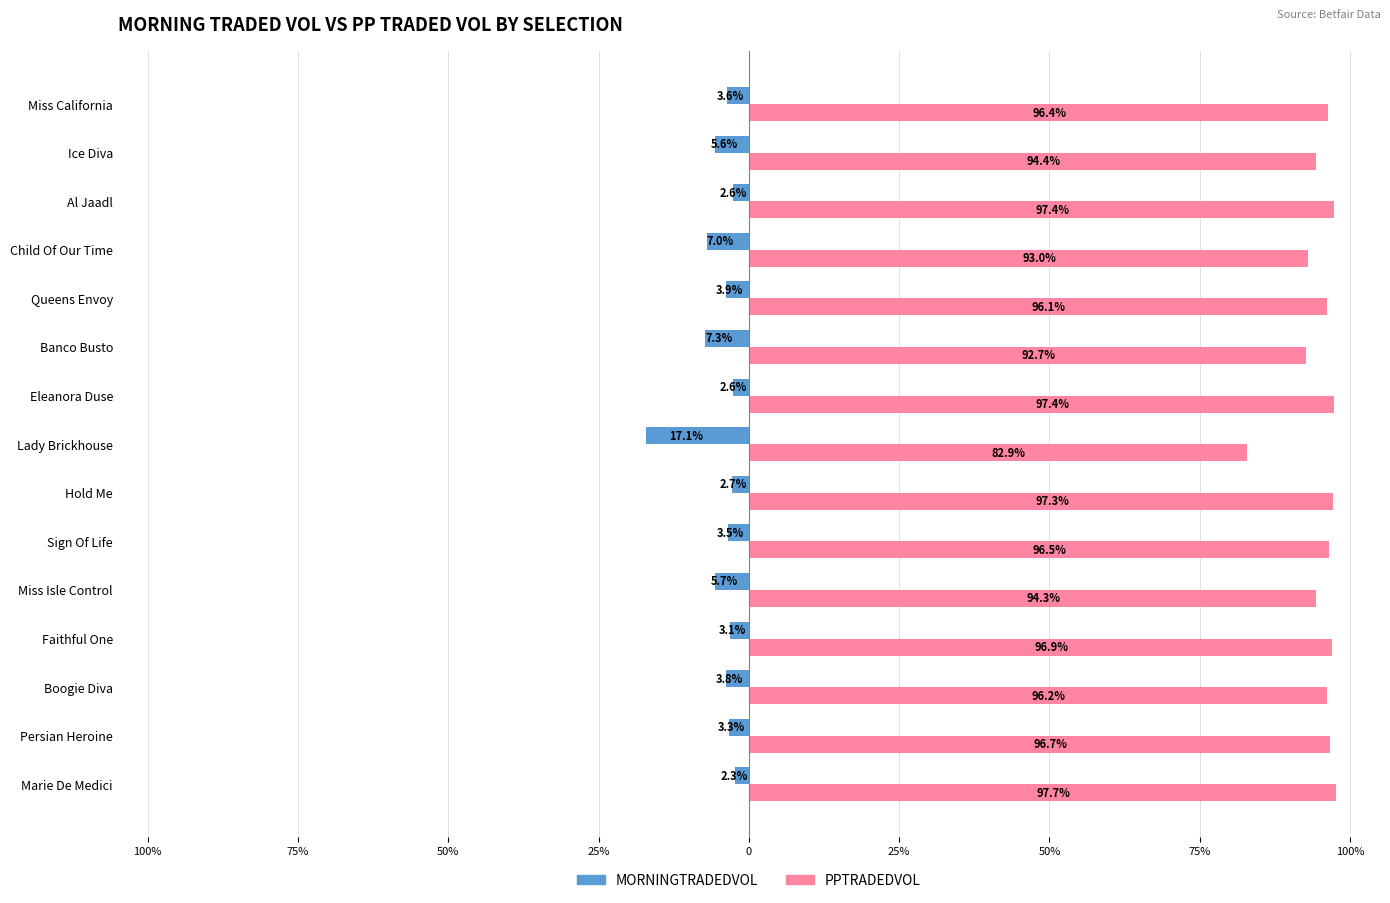

What are all the series names shown in the legend?

MORNINGTRADEDVOL, PPTRADEDVOL